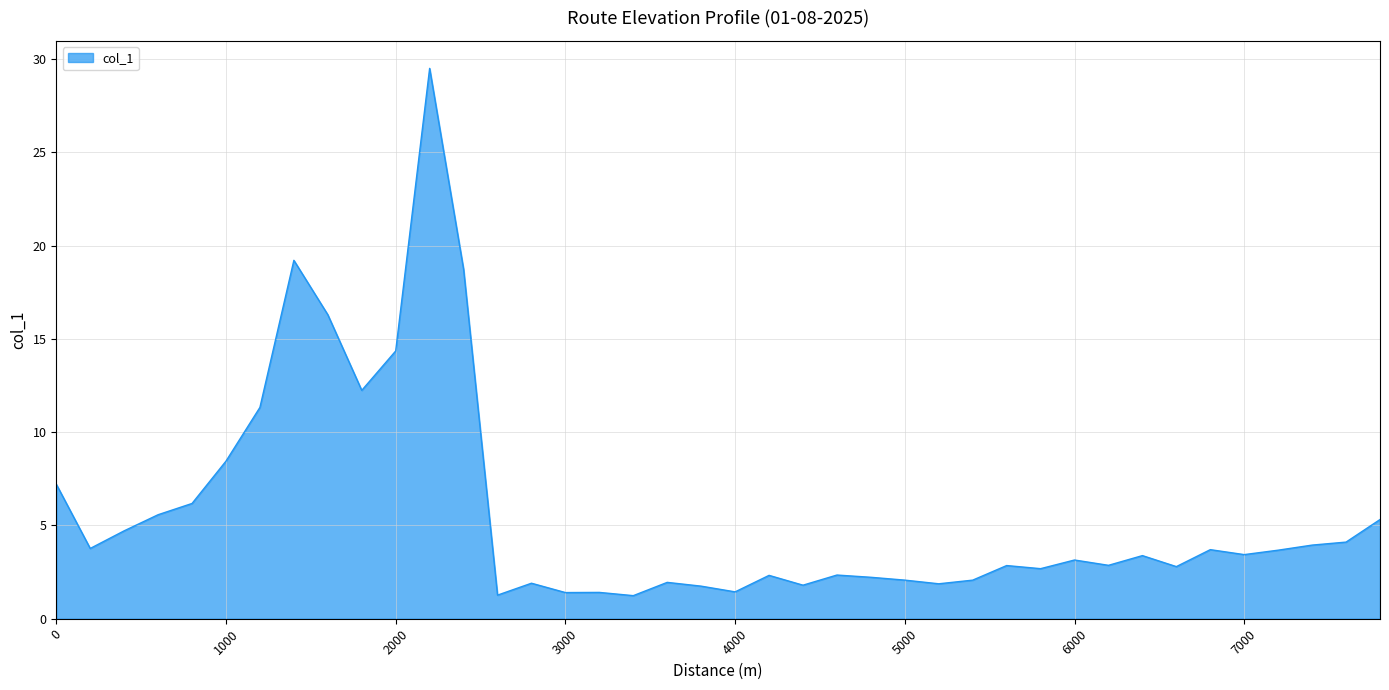

What is the minimum value shown in the chart?

1.2